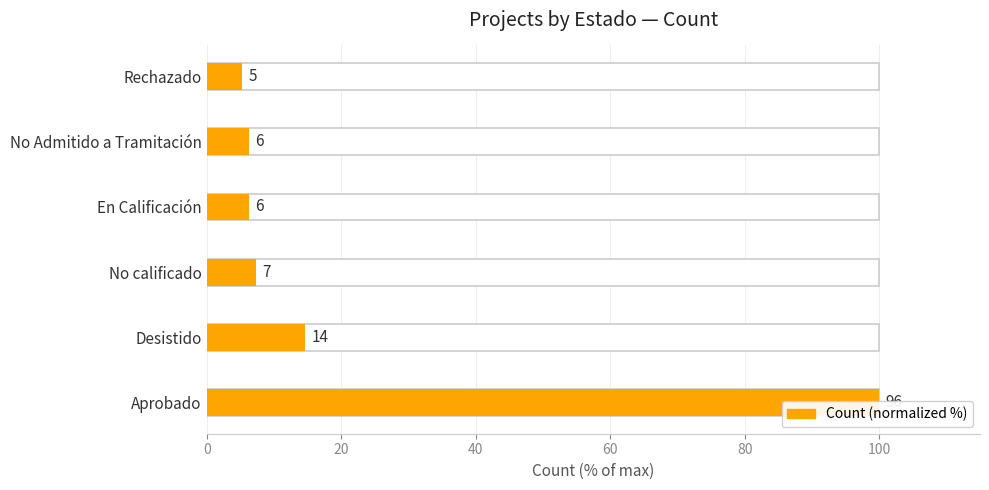

What is the smallest value displayed?

5.2